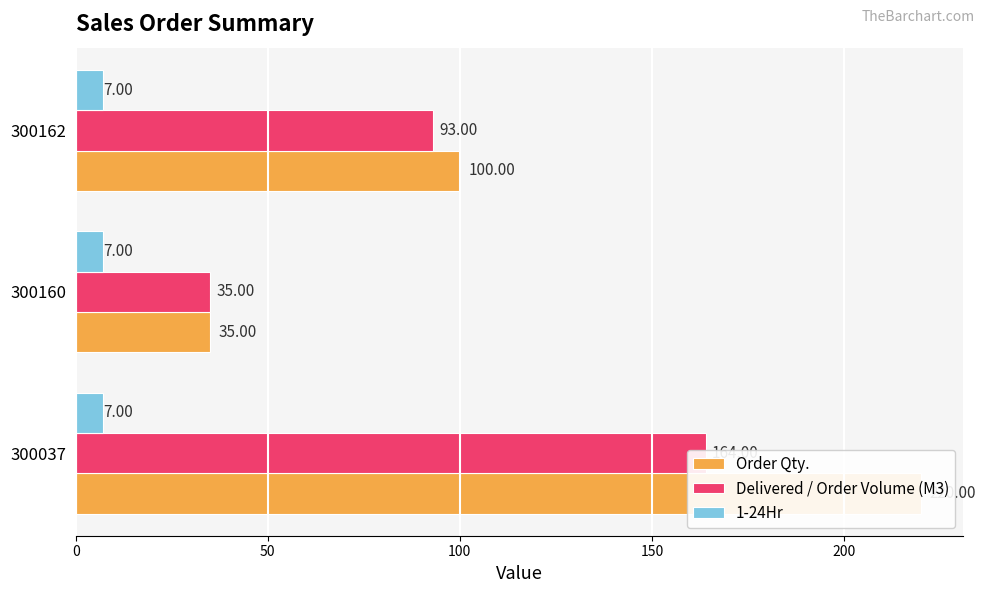

Does the chart contain any negative values?

No